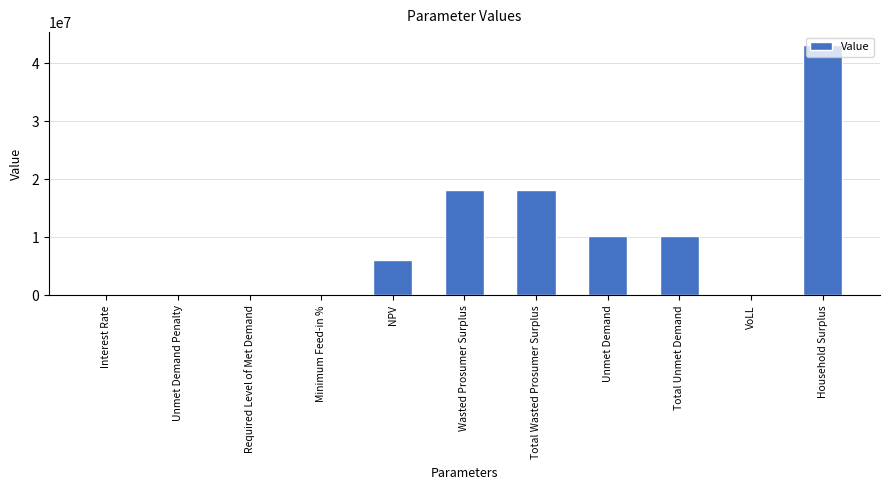

True or false: the data shows 2333775.0 at NPV.

False